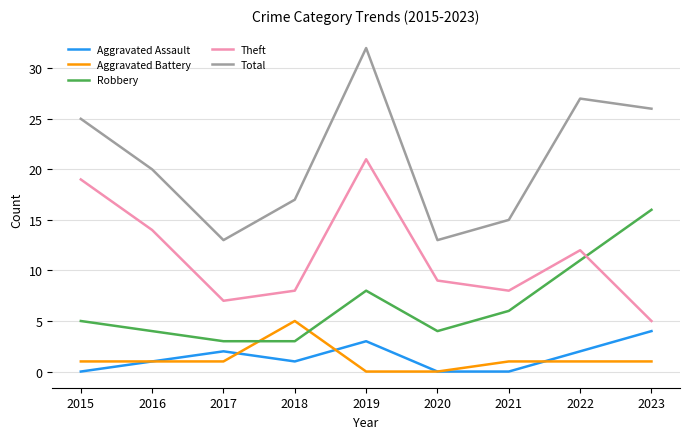

What is the total value across all series at 2018?

34